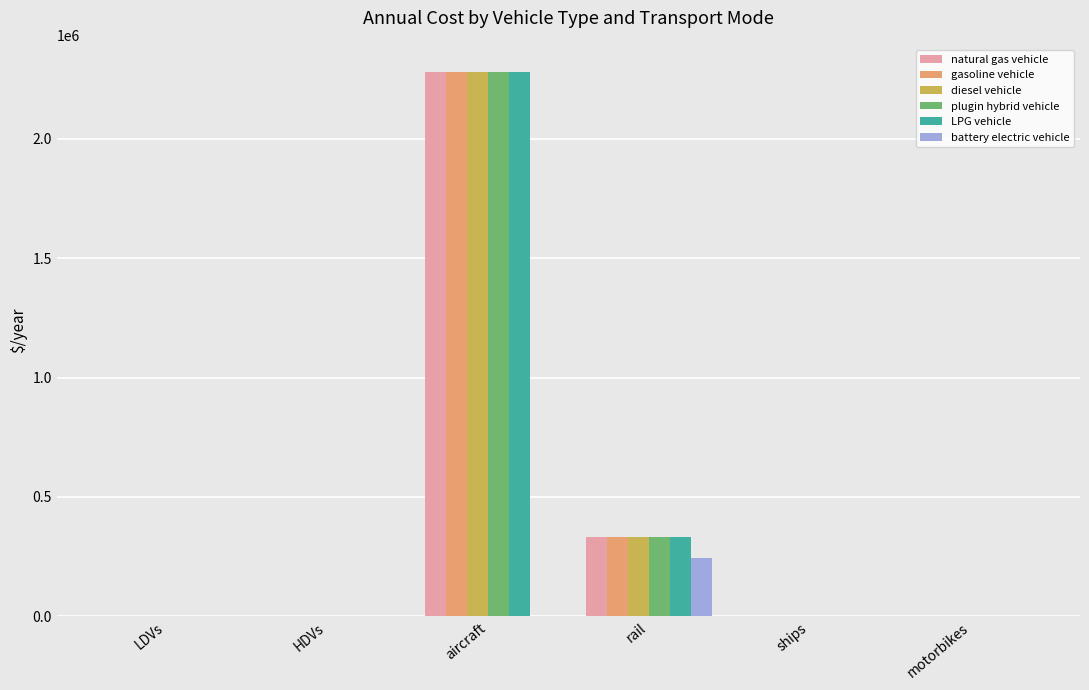

Where is natural gas vehicle nearest to the value 1140116?

rail